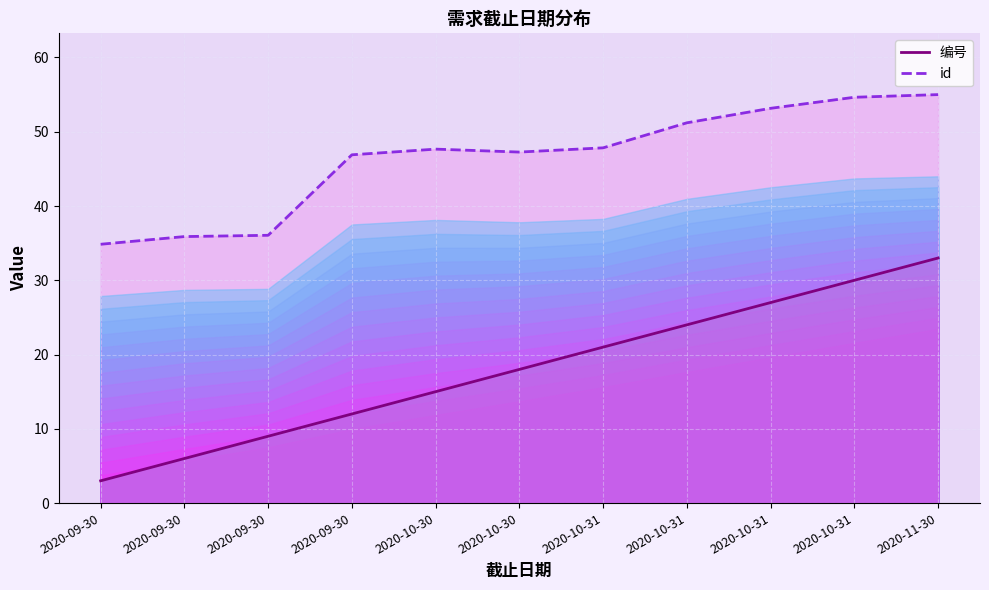

What is the total value across all series at 2020-09-30?

37.9